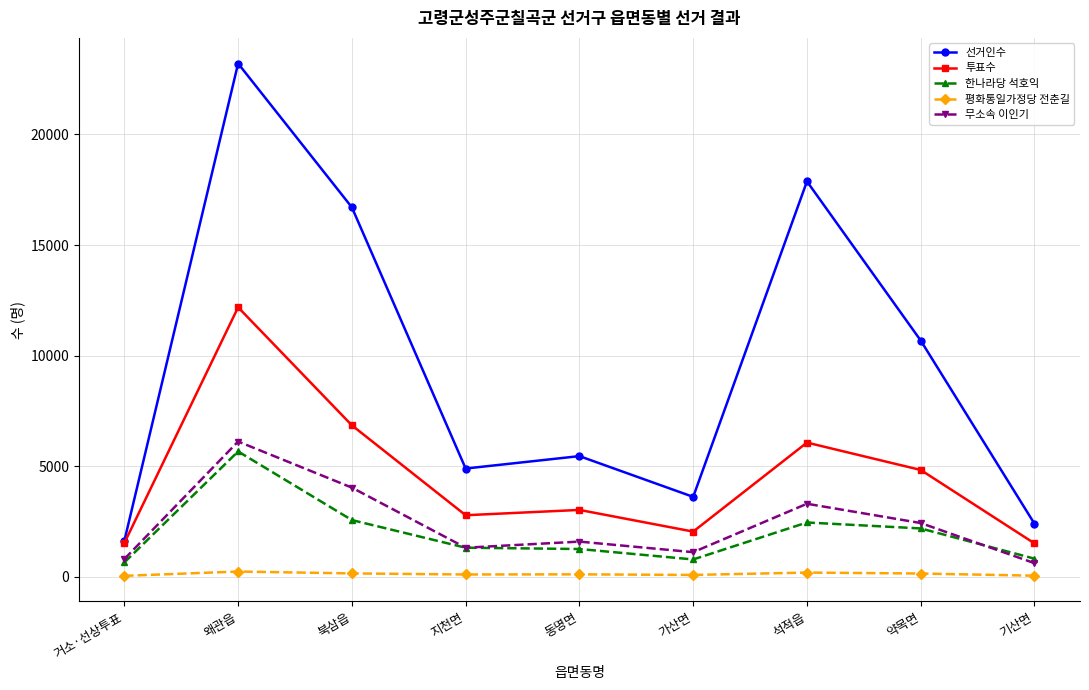

Which series has the largest total across all categories?

선거인수